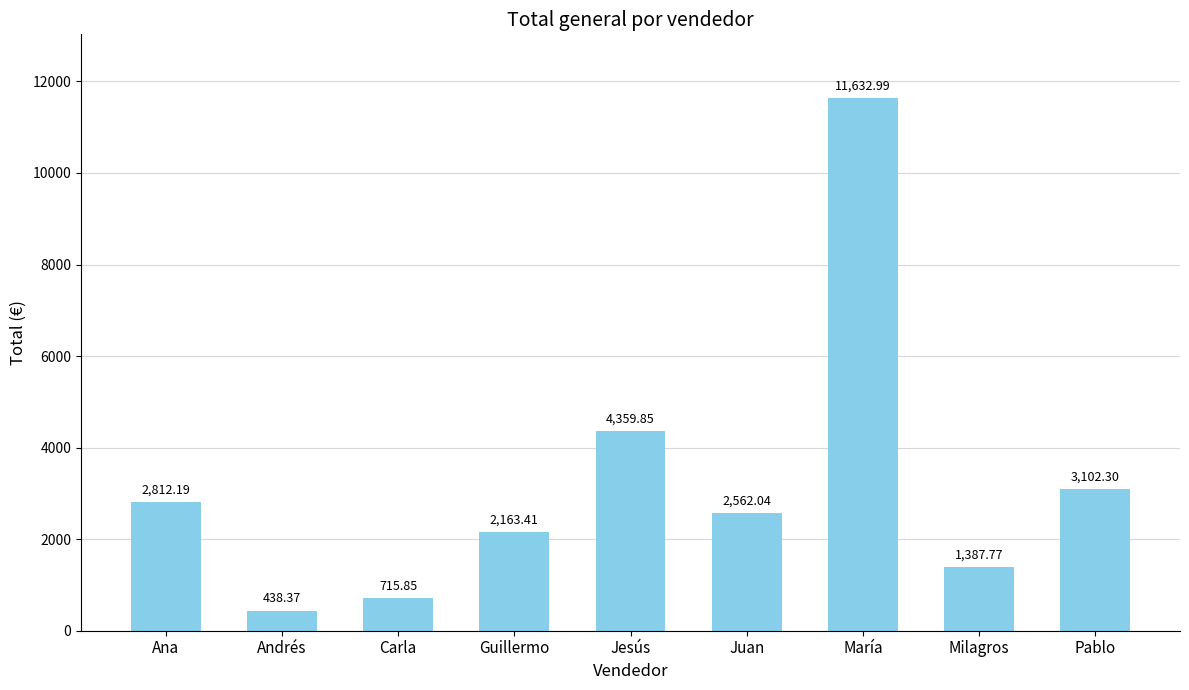

Reading left to right, list all the values displayed in this chart.

Ana=2812.2	Andrés=438.4	Carla=715.9	Guillermo=2163.4	Jesús=4359.9	Juan=2562.0	María=11633.0	Milagros=1387.8	Pablo=3102.3